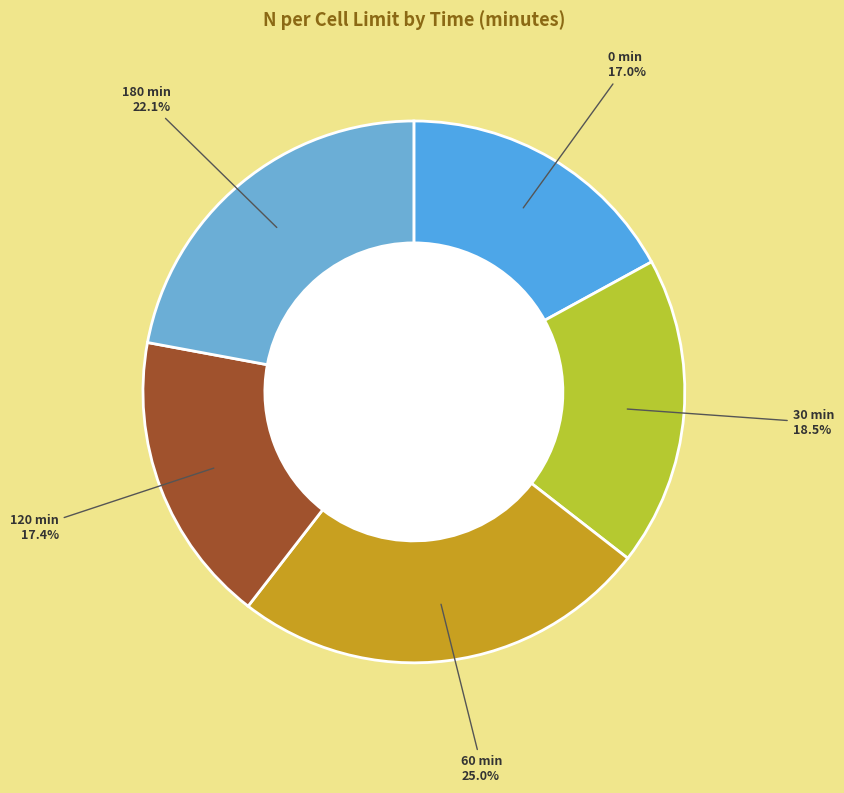

How much of the chart is everything except 60?

75.0%